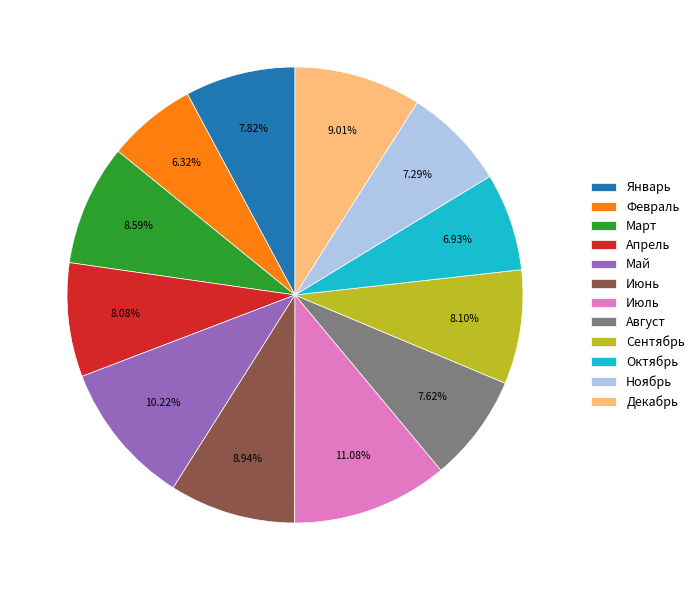

Does Июль represent more than half of the total?

No